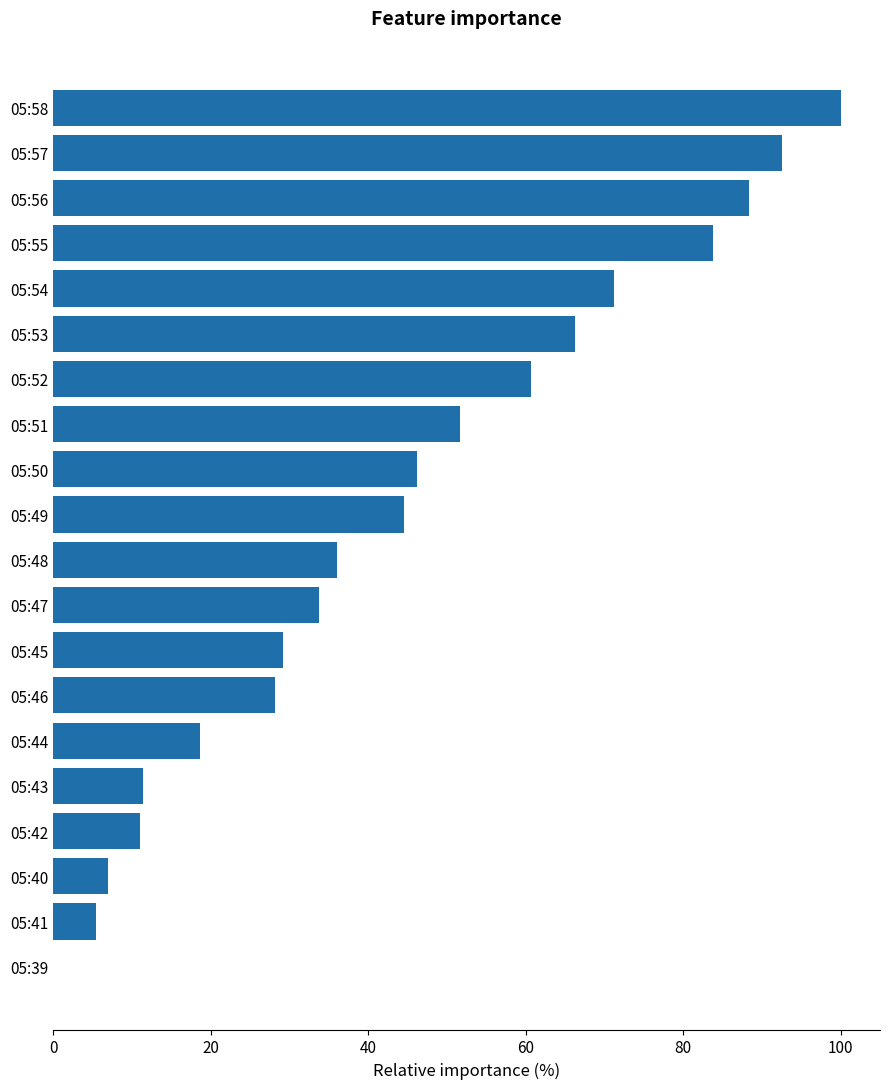

How many data points are above 44?

10